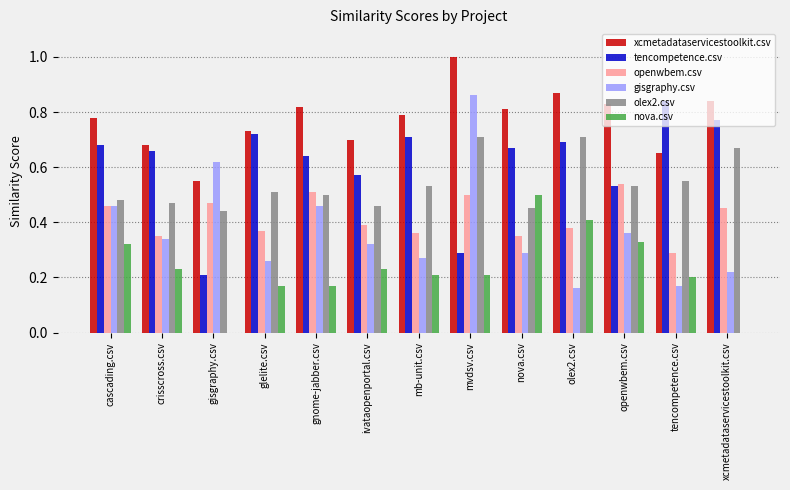

Which category has the highest value in the xcmetadataservicestoolkit.csv series?

mvdsv.csv